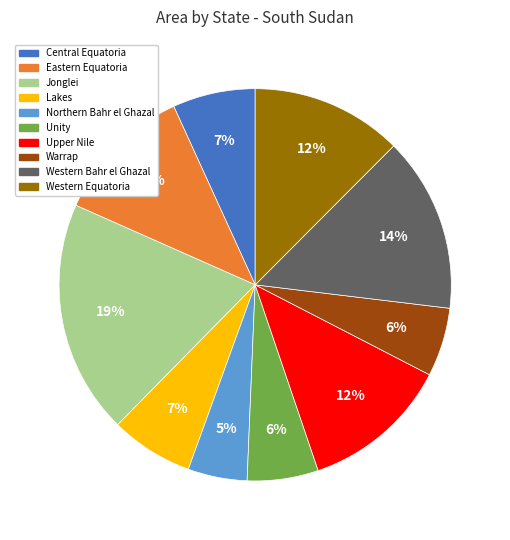

To the nearest percent, what is the difference between the Lakes and Unity slice percentages?

1%